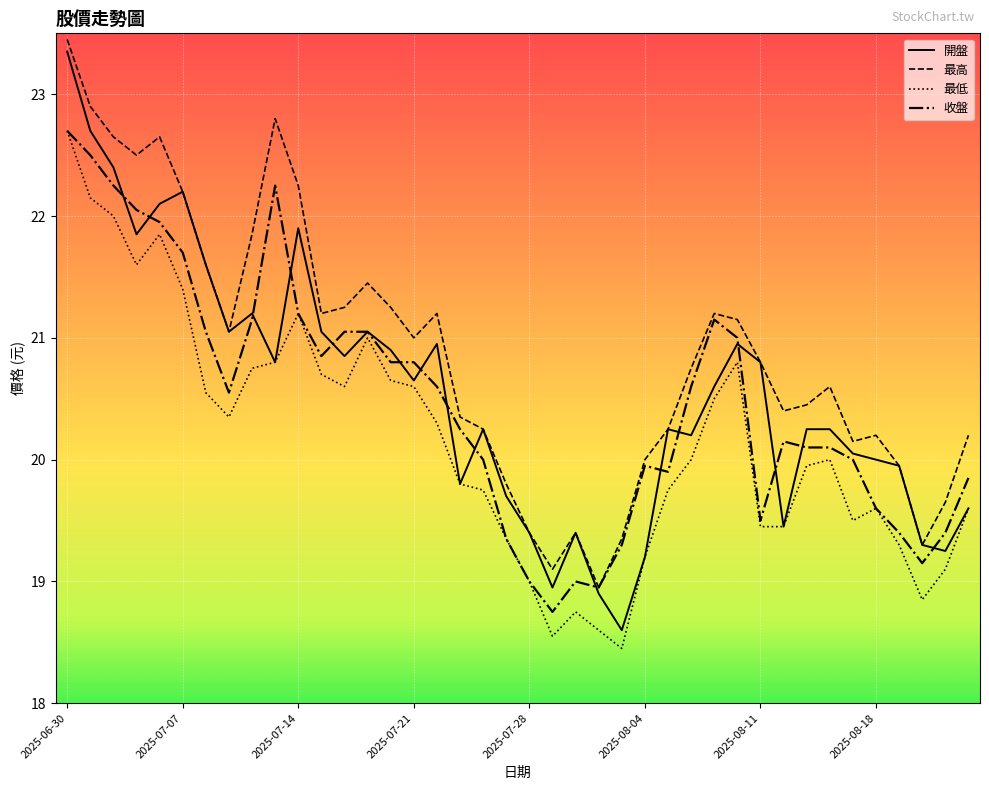

What is the minimum value for 開盤?

18.6